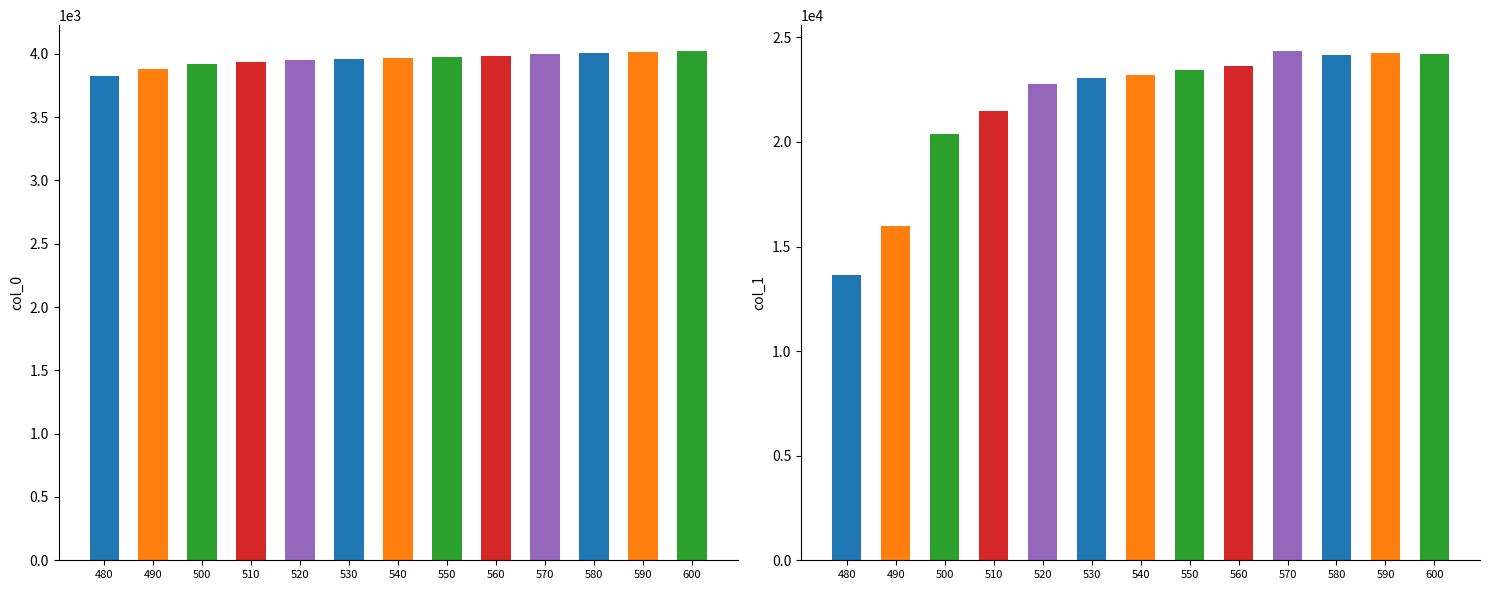

What is the difference between the maximum and minimum values in the col_1 series?

10709.0